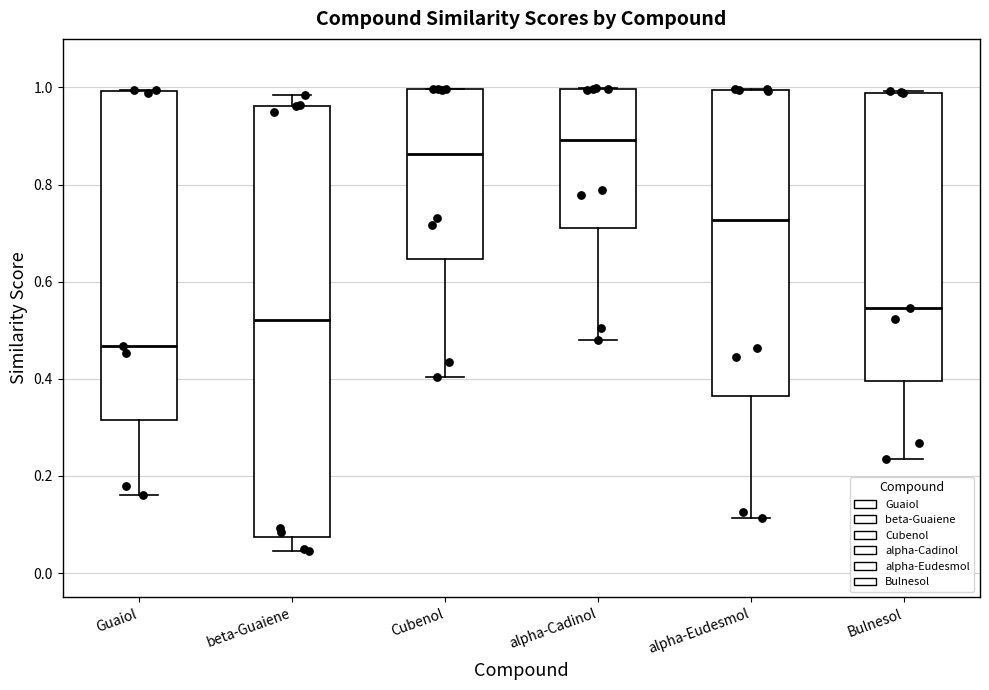

Reading left to right, transcribe this box plot: for each box, give where its median line is, the range the box spans, and where its two whiskers end, as read against the y-axis. The values are not printed on the chart, so give them approximately, as read against the axis.

Guaiol: median 0.46, box 0.32 to 1.00, whiskers 0.16 to 1.00
beta-Guaiene: median 0.52, box 0.08 to 0.96, whiskers 0.04 to 0.98
Cubenol: median 0.86, box 0.64 to 1.00, whiskers 0.40 to 1.00
alpha-Cadinol: median 0.90, box 0.70 to 1.00, whiskers 0.48 to 1.00
alpha-Eudesmol: median 0.72, box 0.36 to 1.00, whiskers 0.12 to 1.00
Bulnesol: median 0.54, box 0.40 to 0.98, whiskers 0.24 to 1.00